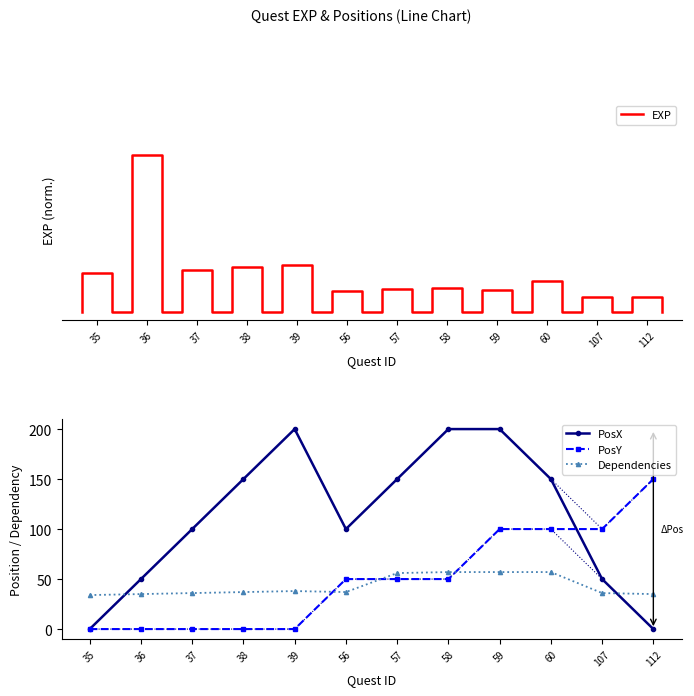

How many data points in PosX are less than 150?

6